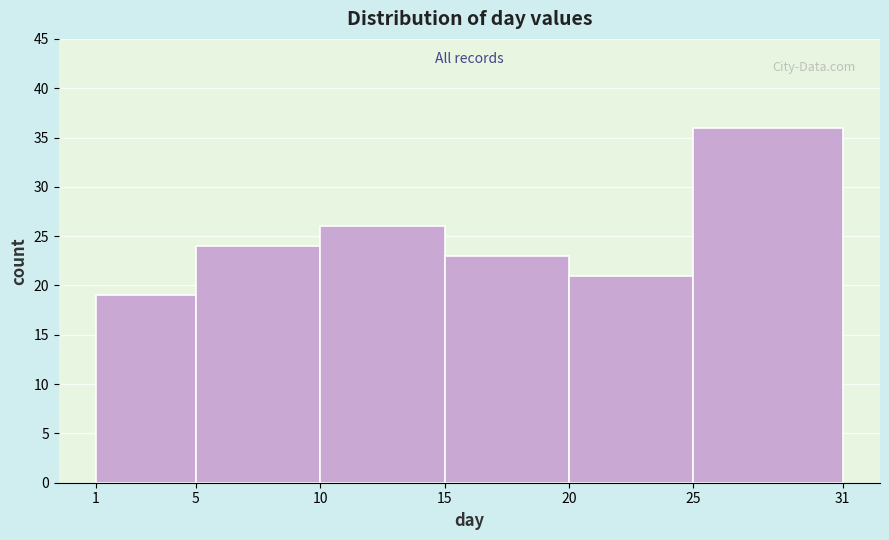

How tall is the bar that spans 25 to 31 on the x-axis? The values are not printed on the chart, so give them approximately, as read against the axis.

36